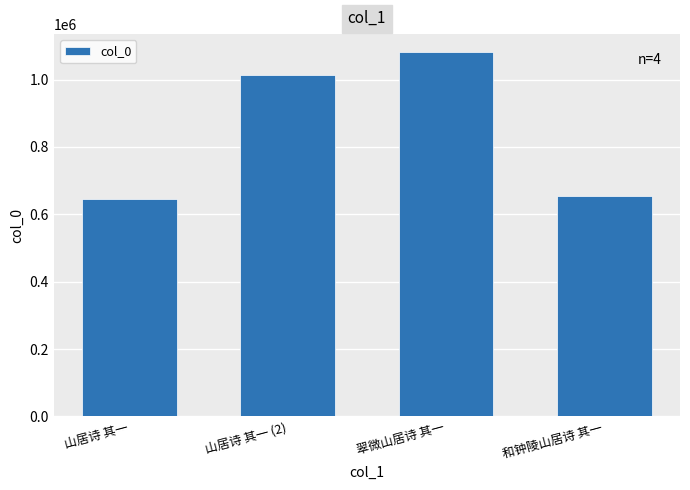

What is the minimum value shown in the chart?

646611